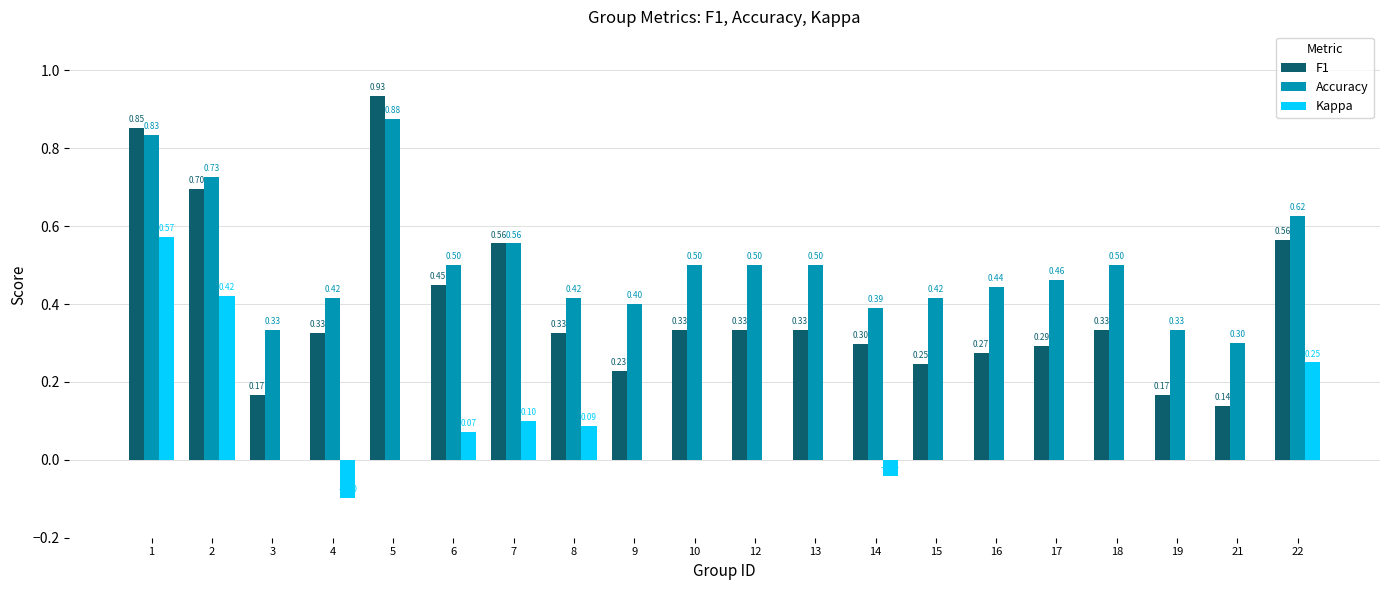

Are the bars horizontal?

No